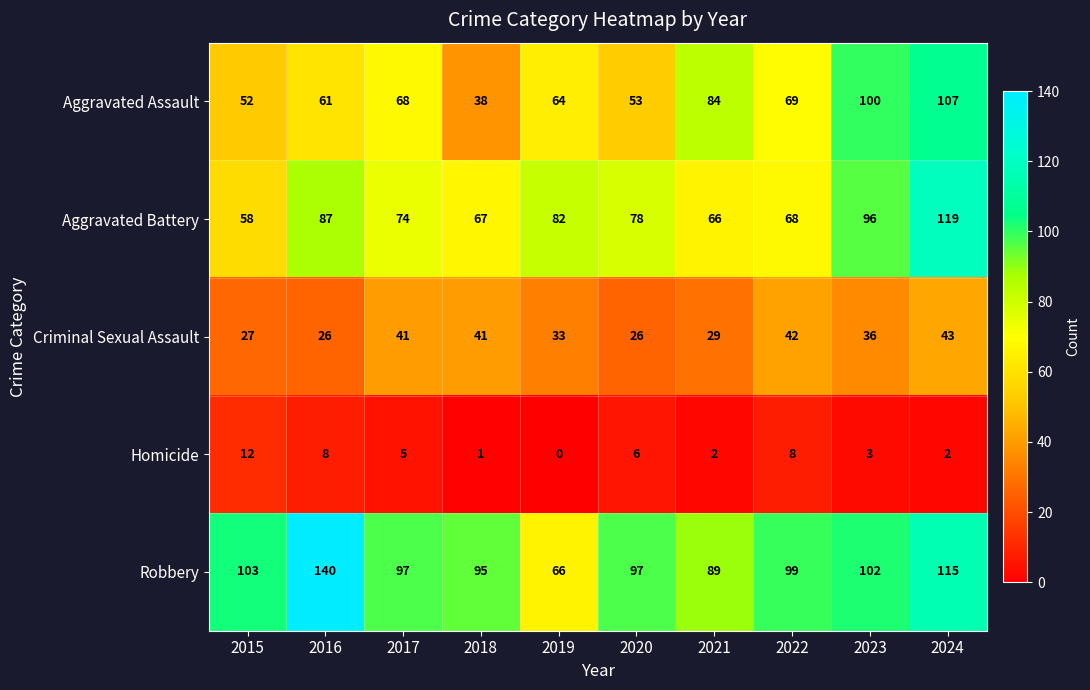

What is the difference between the maximum and minimum values in the Aggravated Assault series?

69